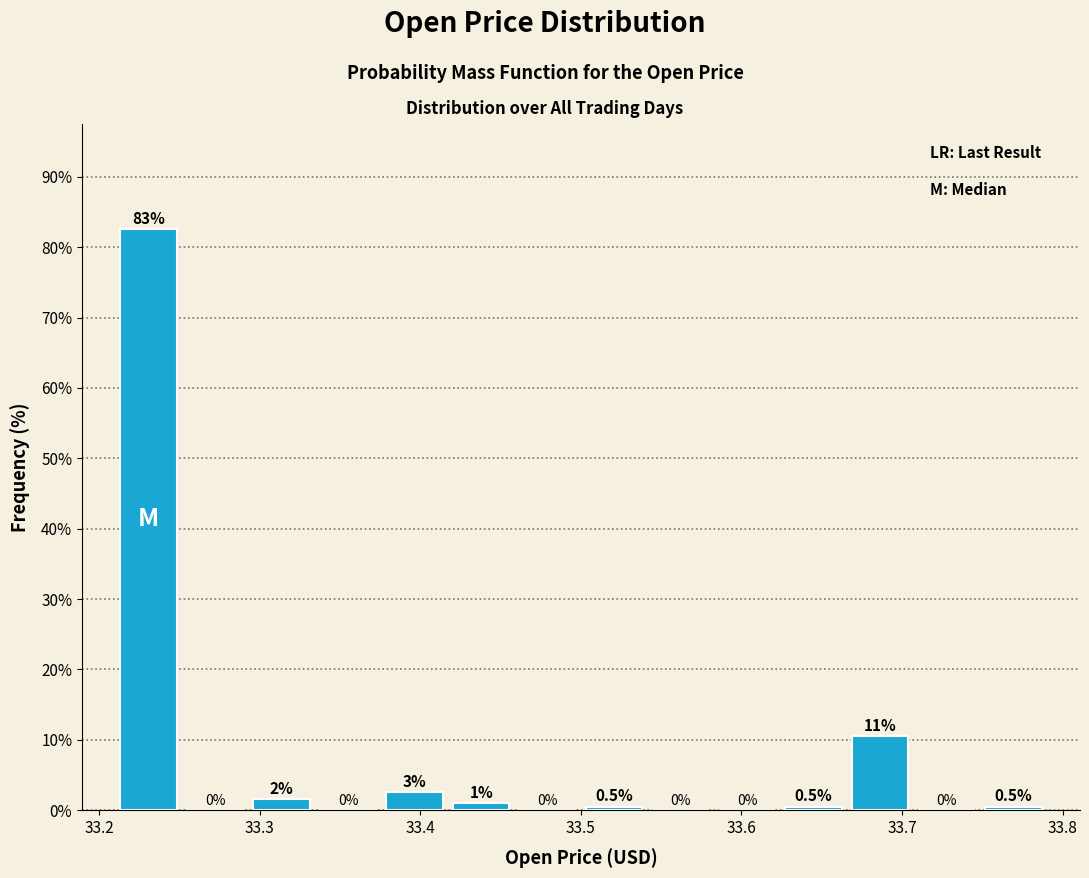

Over which range of the x-axis is the bar tallest?

33.21 to 33.25